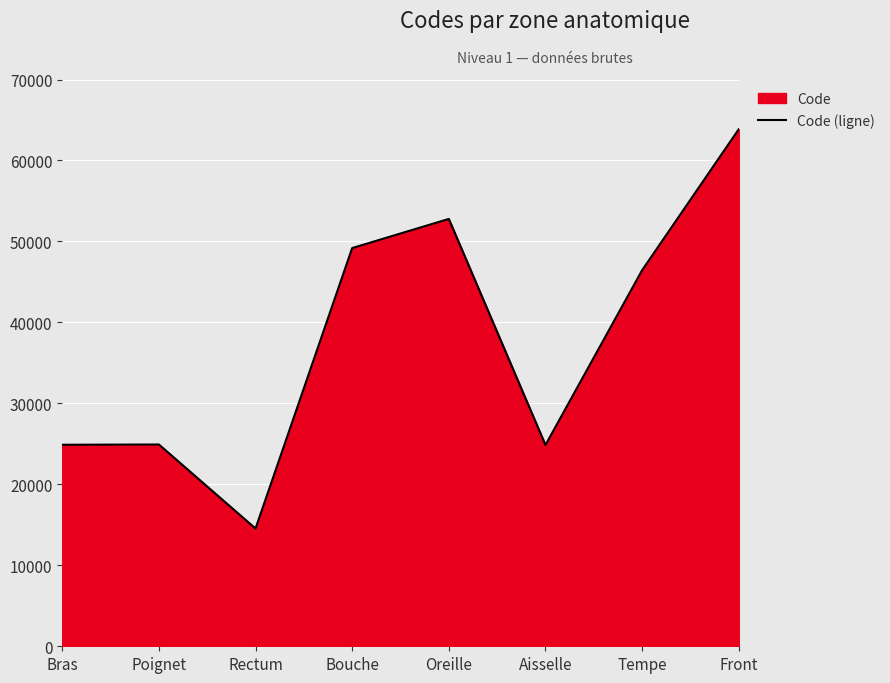

Where is the first local minimum?

Rectum